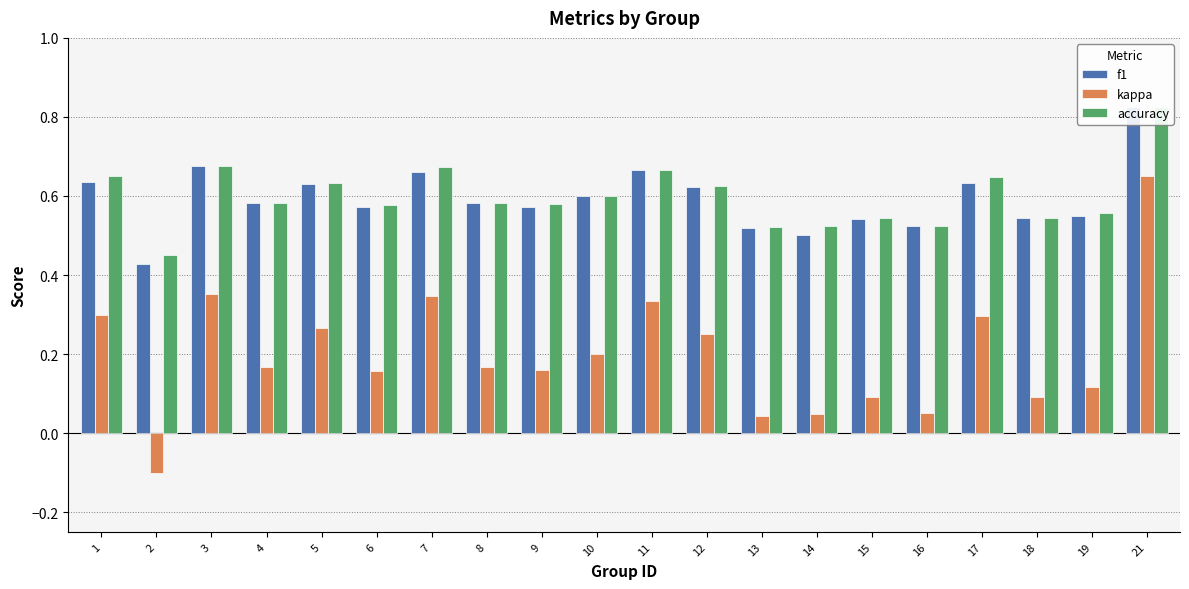

Reading left to right, list all the values displayed in this chart.

f1: 0.6	0.4	0.7	0.6	0.6	0.6	0.7	0.6	0.6	0.6	0.7	0.6	0.5	0.5	0.5	0.5	0.6	0.5	0.5	0.8
kappa: 0.3	-0.1	0.4	0.2	0.3	0.2	0.3	0.2	0.2	0.2	0.3	0.2	0.0	0.0	0.1	0.1	0.3	0.1	0.1	0.7
accuracy: 0.7	0.5	0.7	0.6	0.6	0.6	0.7	0.6	0.6	0.6	0.7	0.6	0.5	0.5	0.5	0.5	0.6	0.5	0.6	0.8